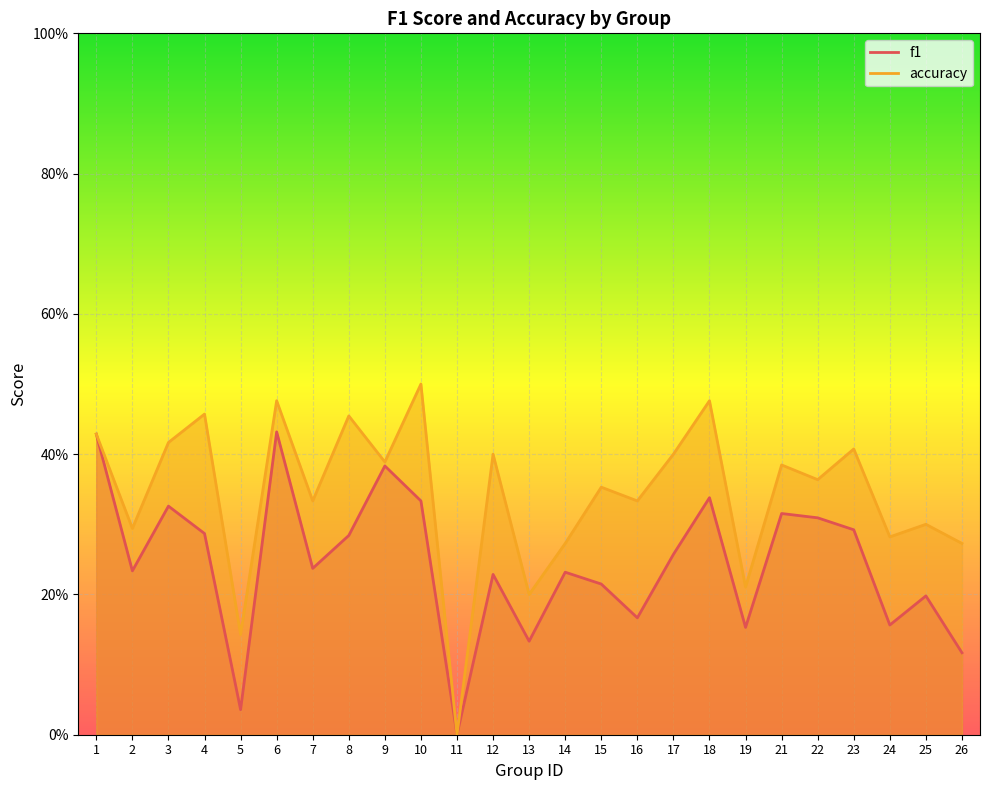

Which label corresponds to the largest value in the chart?

10